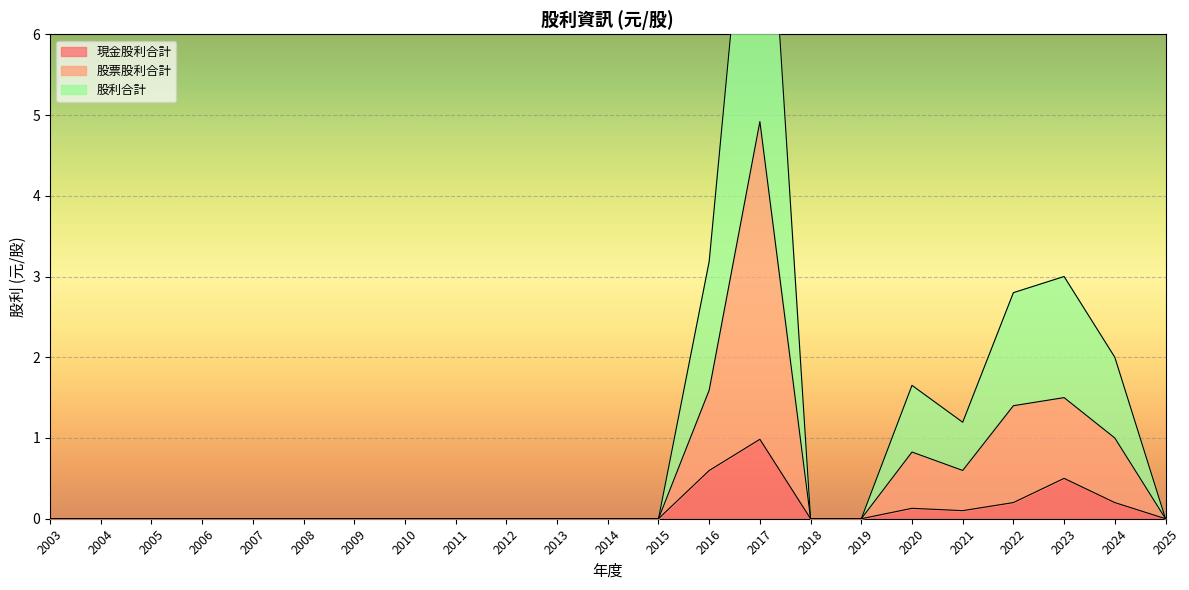

At 2015, list the series in order from smallest to largest.

現金股利合計, 股票股利合計, 股利合計